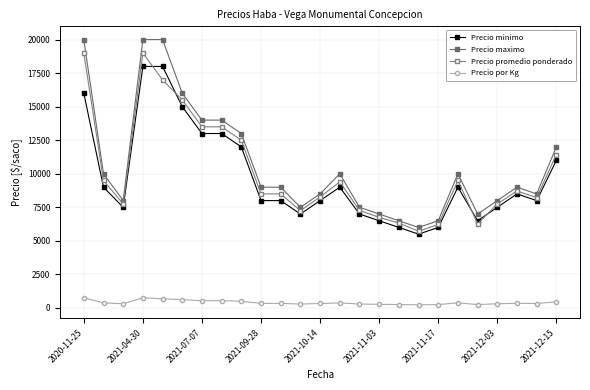

Which series has the largest range (max minus min)?

Precio maximo